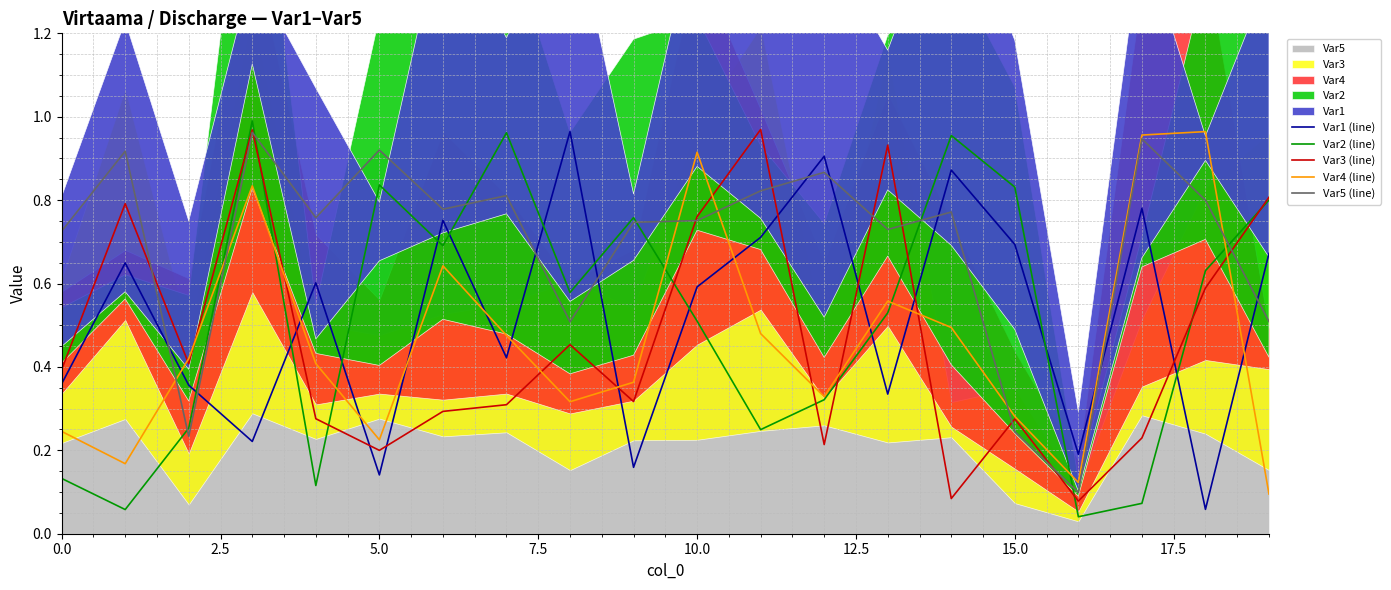

What value does the Var1 (line) series have at 9?

0.2